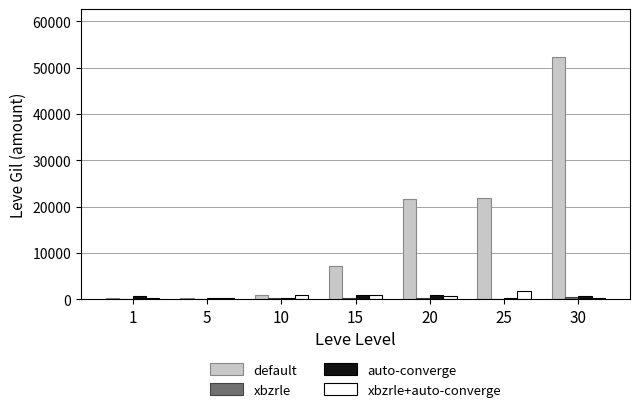

How many data points does each series have?

7